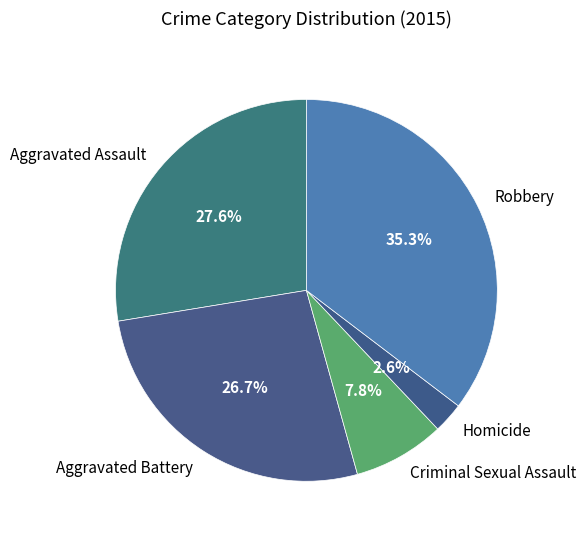

Does any single category account for the majority?

No